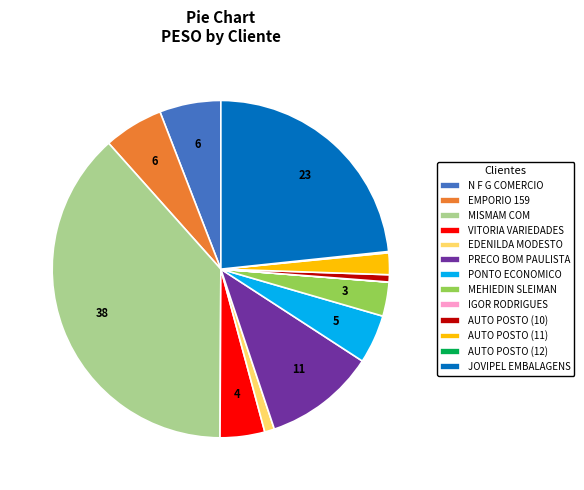

Is there any slice that represents more than half of the pie?

No